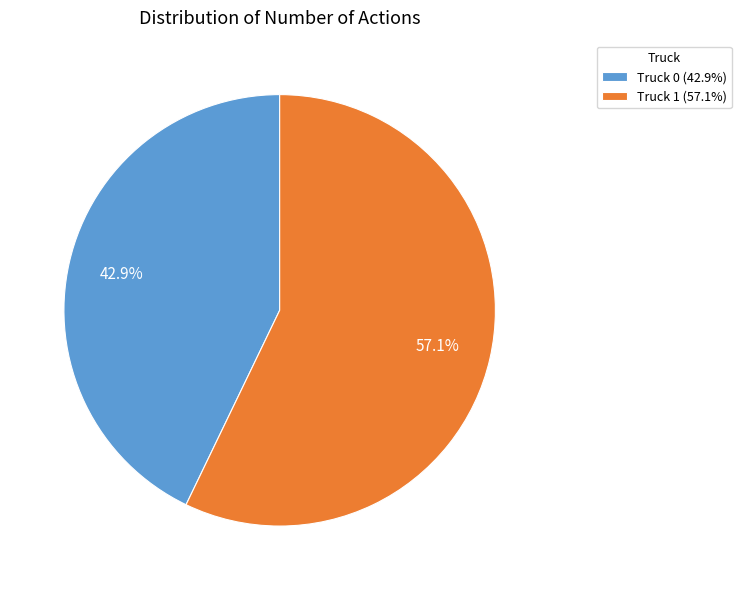

Is it true that Truck 0 is 32% of the pie?

False